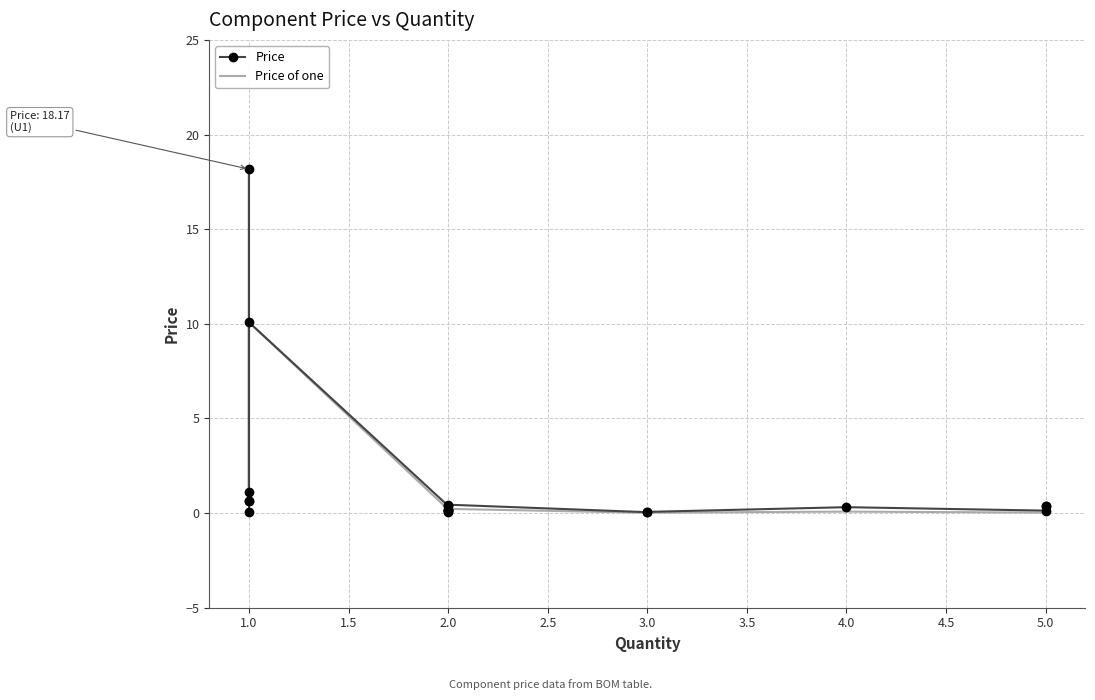

What is the value of the Price of one point at the 18th from the left?

0.1